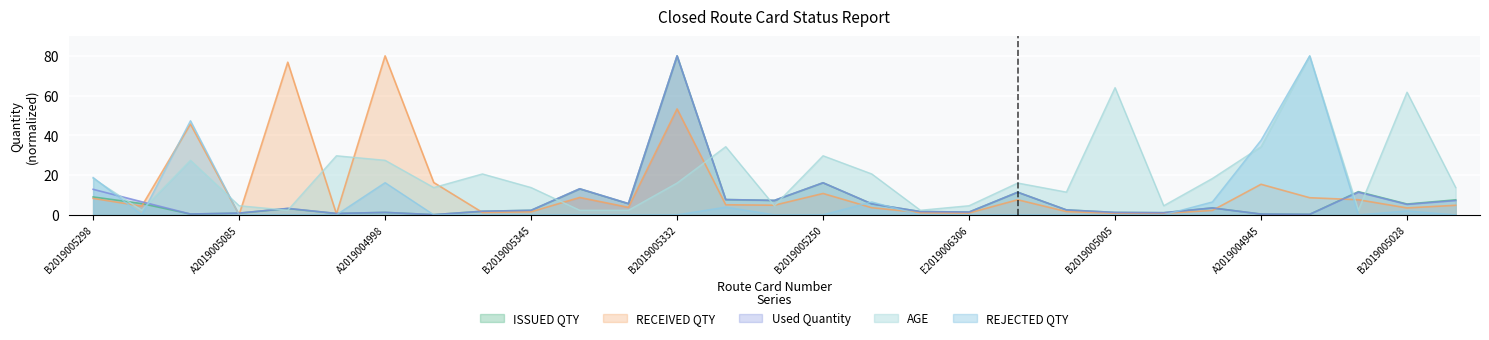

Where does the ISSUED QTY series first go above 3?

B2019005298